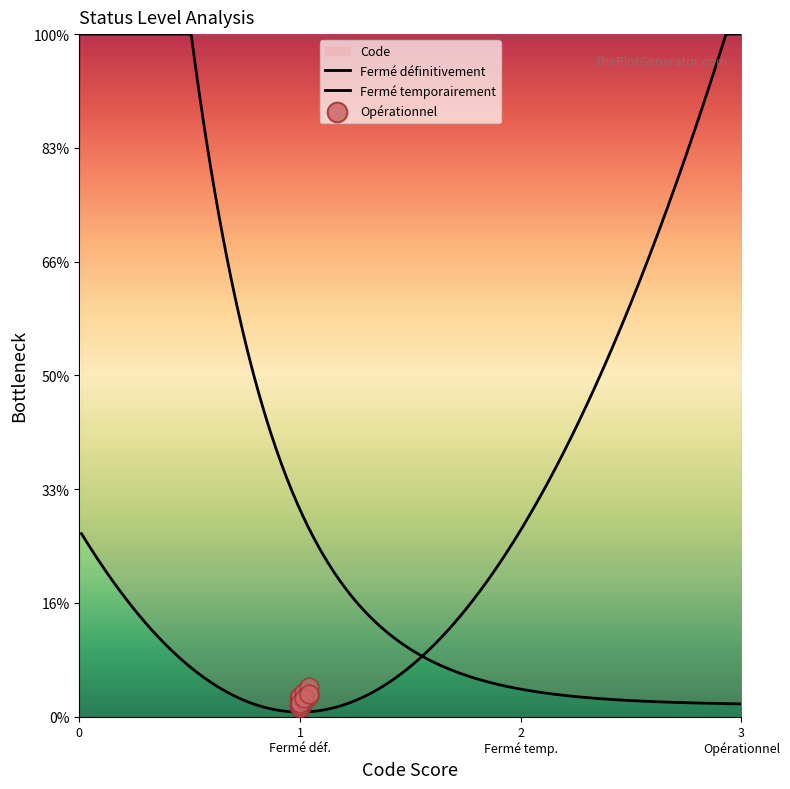

Which has a higher value, Fermé temporairement or Fermé définitivement?

Fermé temporairement